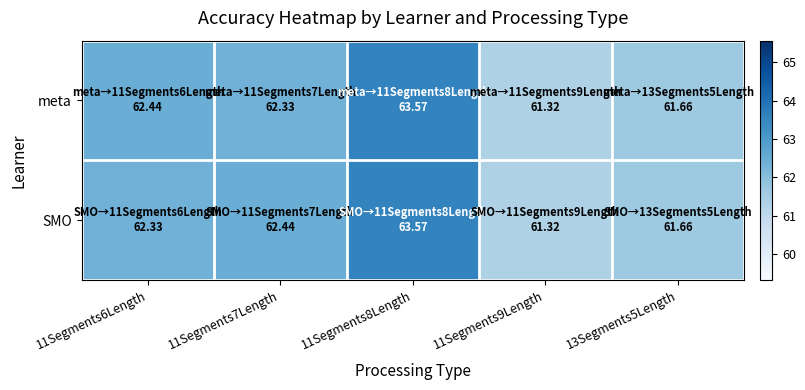

Which series changed the most between 11Segments6Length and 11Segments9Length?

meta